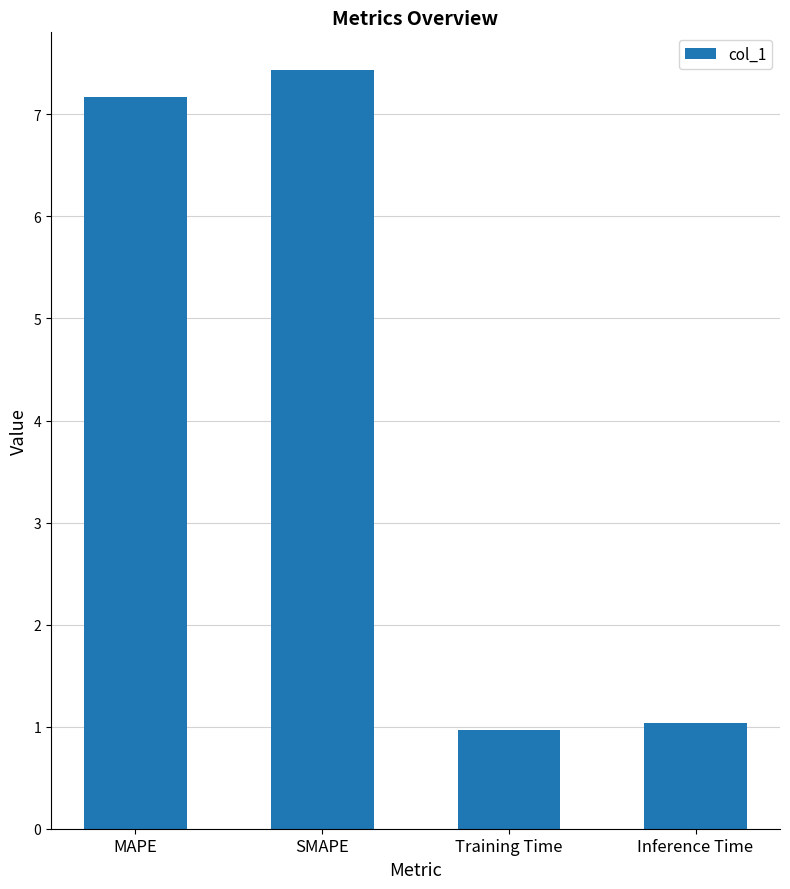

The value at SMAPE is 1.9. True or false?

False